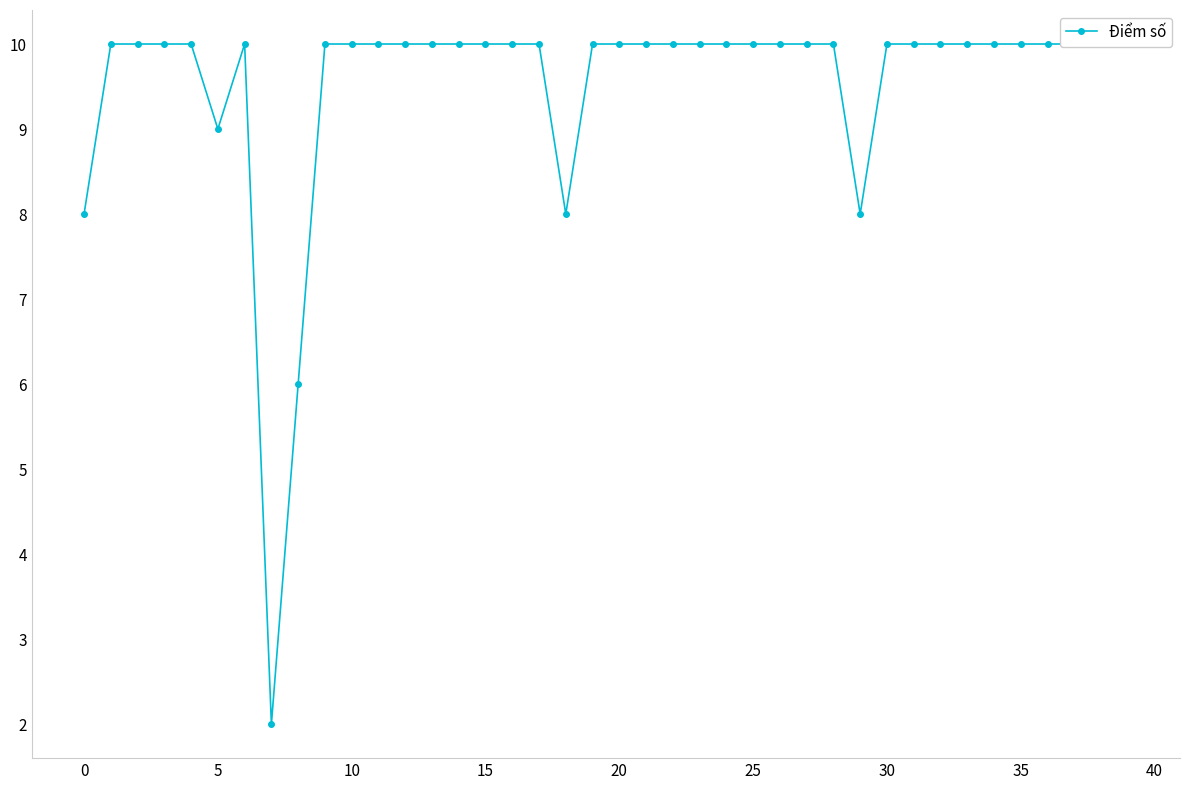

Count the values in the range 10 to 11.

34